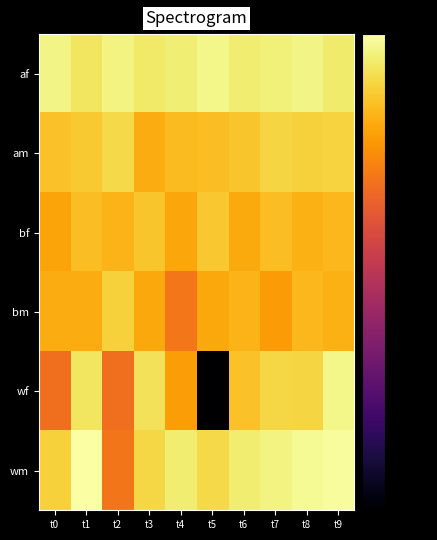

Rank the series at t6 from highest to lowest value.

wm, af, am, wf, bm, bf